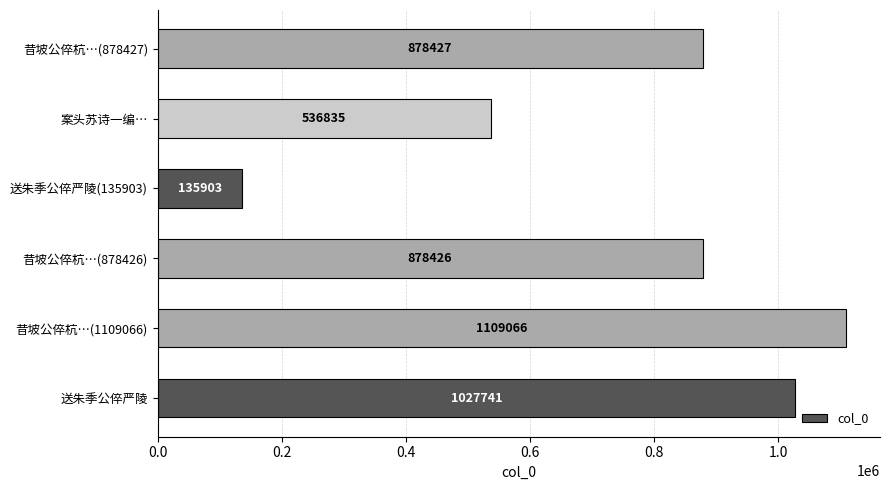

What is the minimum value shown in the chart?

135903